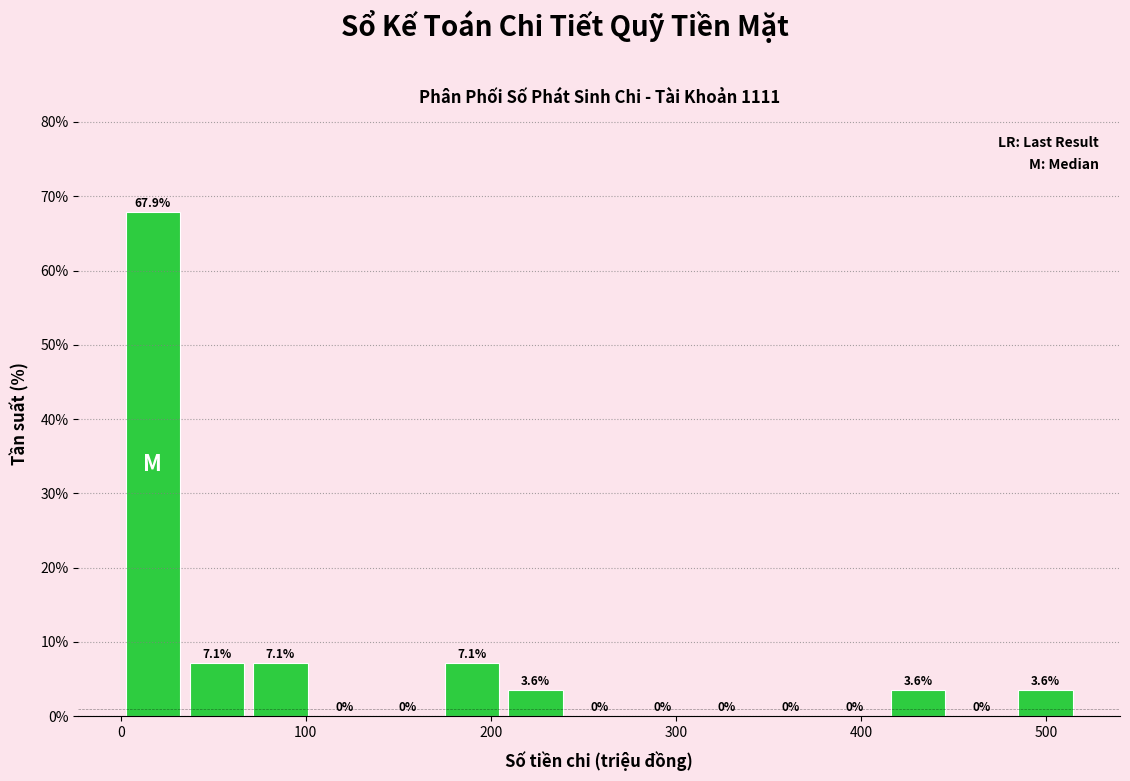

Read against the x-axis, roughly where is the centre of the tallest bar?

20